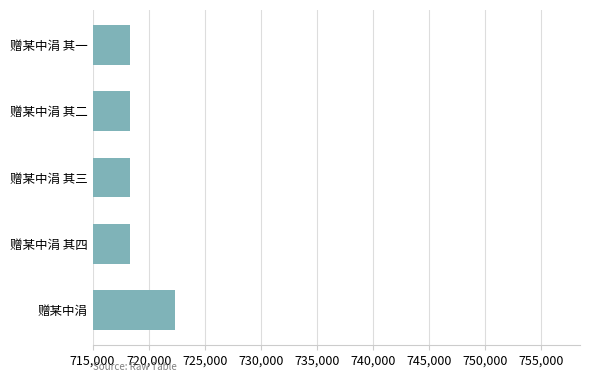

True or false: the data shows 303265 at 赠某中涓 其二.

False